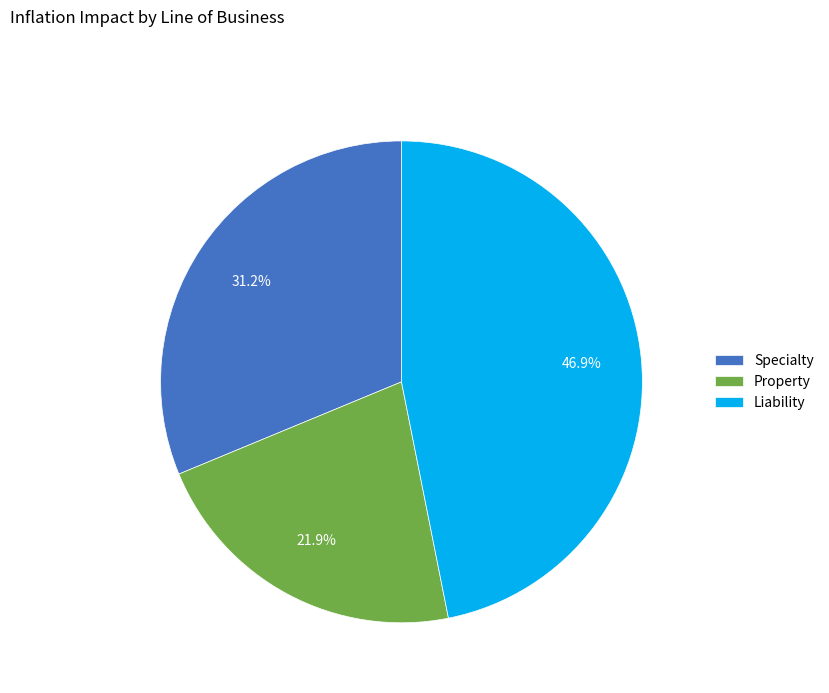

What percentage is the Property slice, to the nearest percent?

22%